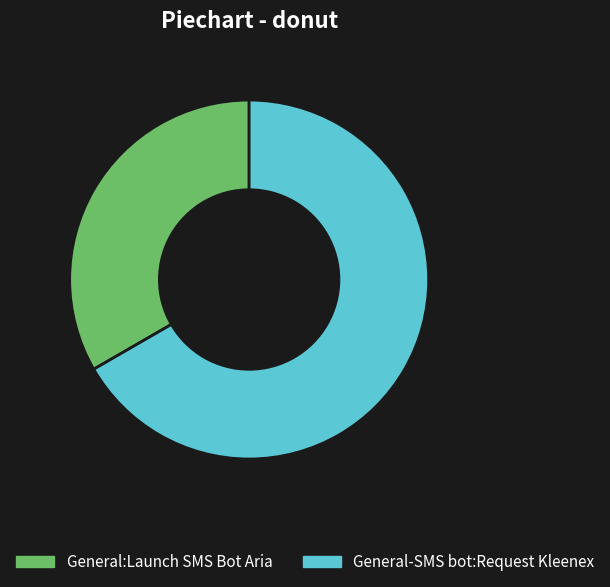

Combined, do General:Launch SMS Bot Aria and General-SMS bot:Request Kleenex account for over 50%?

Yes